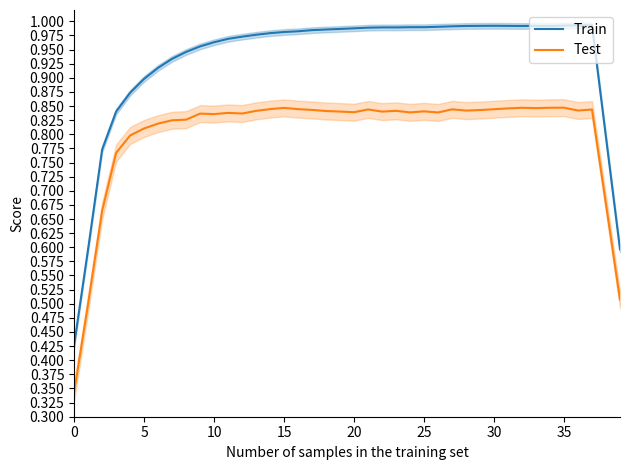

True or false: Train and Test cross at least once.

False